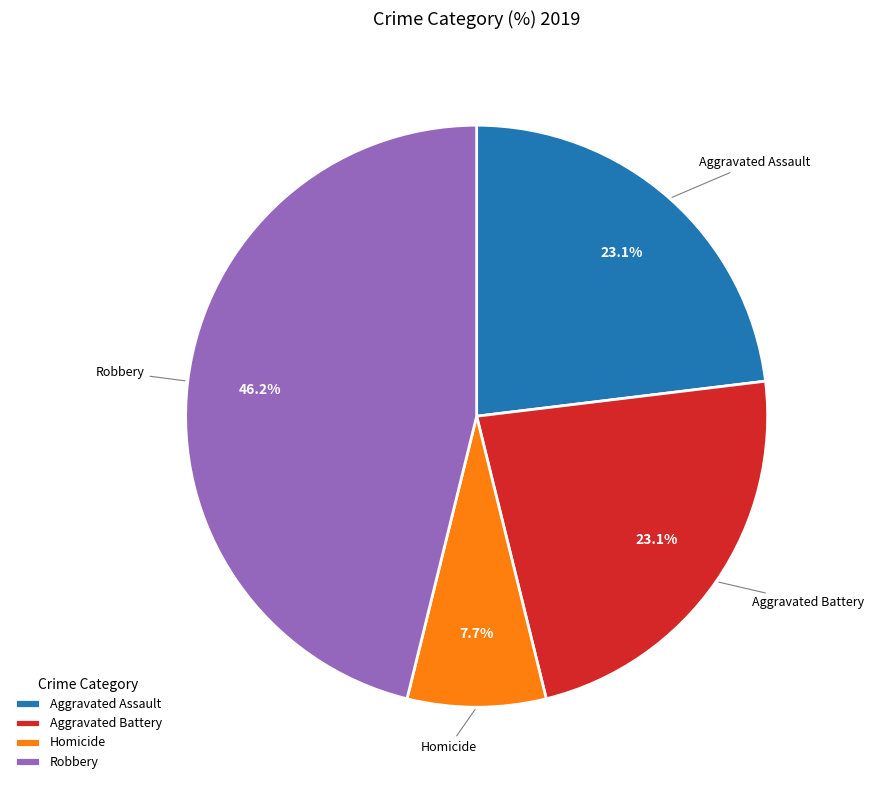

Which category has the smallest portion of the pie?

Homicide